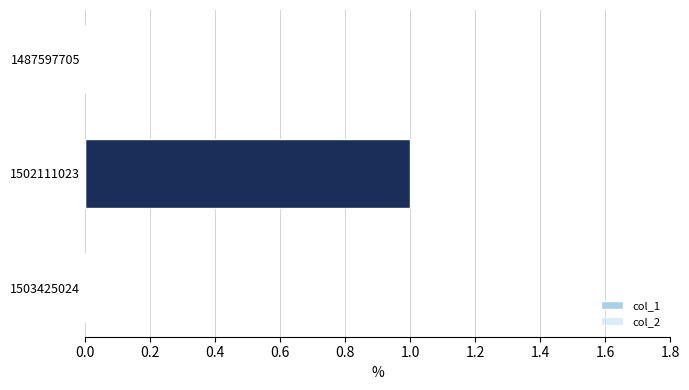

True or false: the data shows 0 at 1487597705.

True